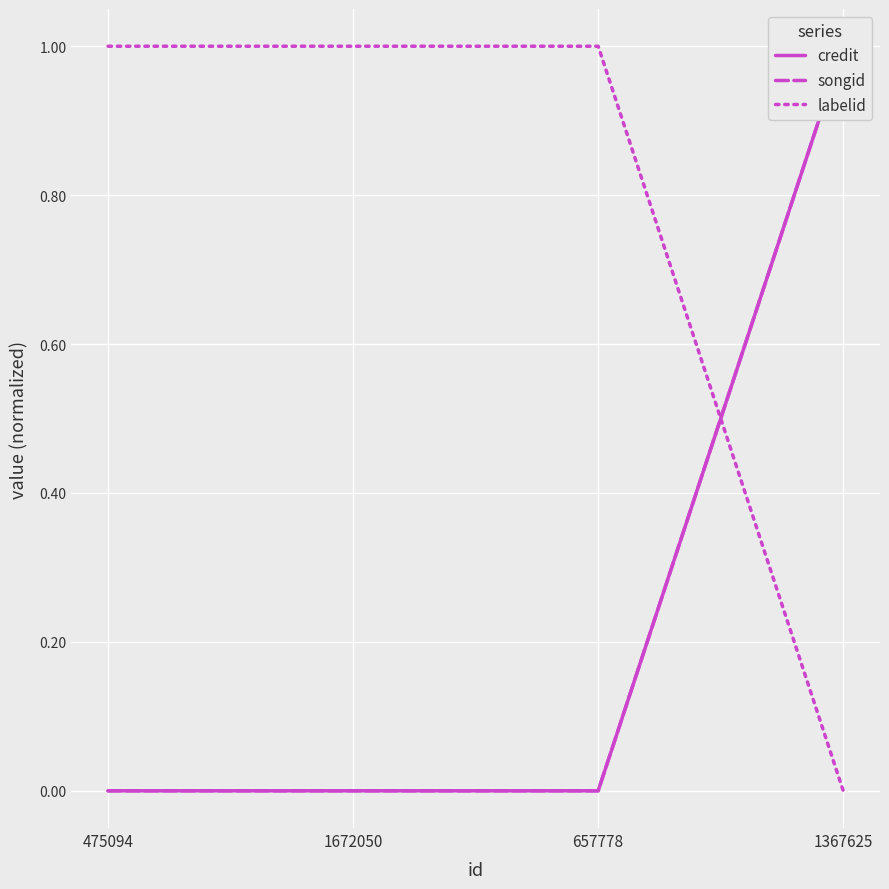

Which series has the largest total across all categories?

labelid